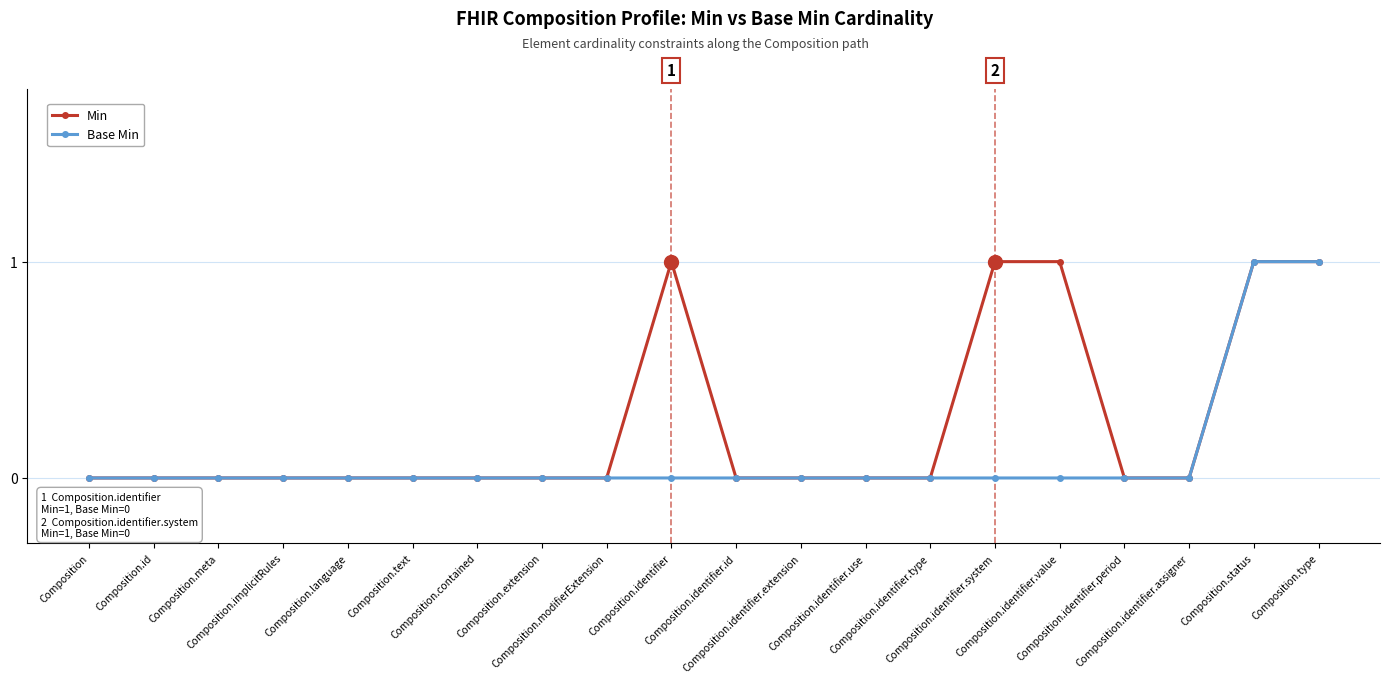

The Base Min series shows 0 at Composition.identifier.use. True or false?

True